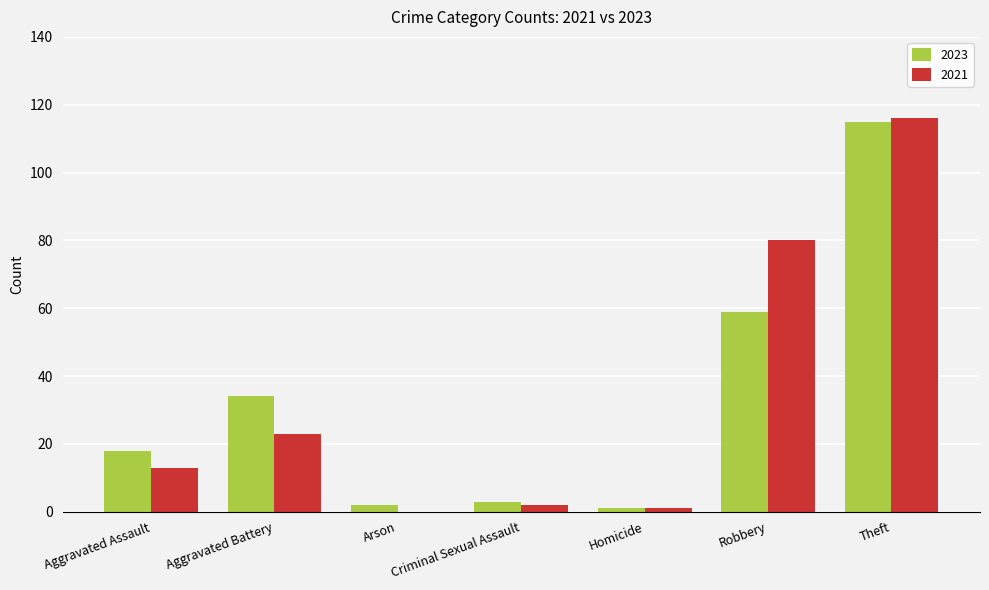

Reading left to right, list all the values displayed in this chart.

2023: 18	34	2	3	1	59	115
2021: 13	23	0	2	1	80	116